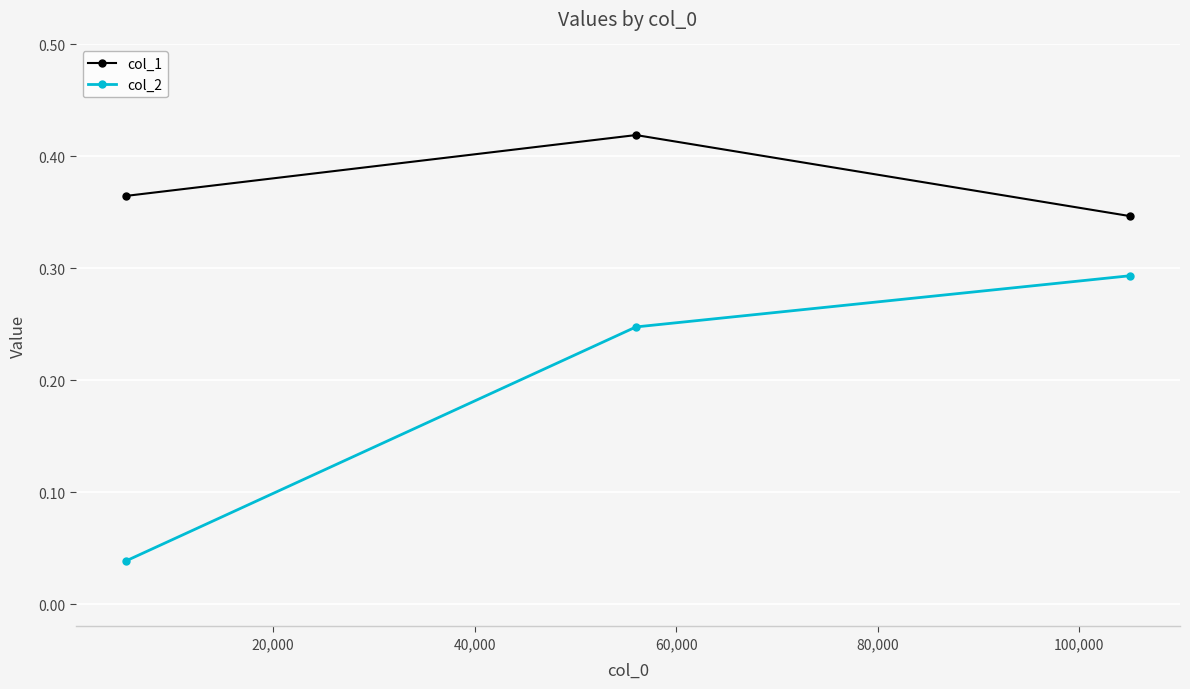

What are all the series names shown in the legend?

col_1, col_2